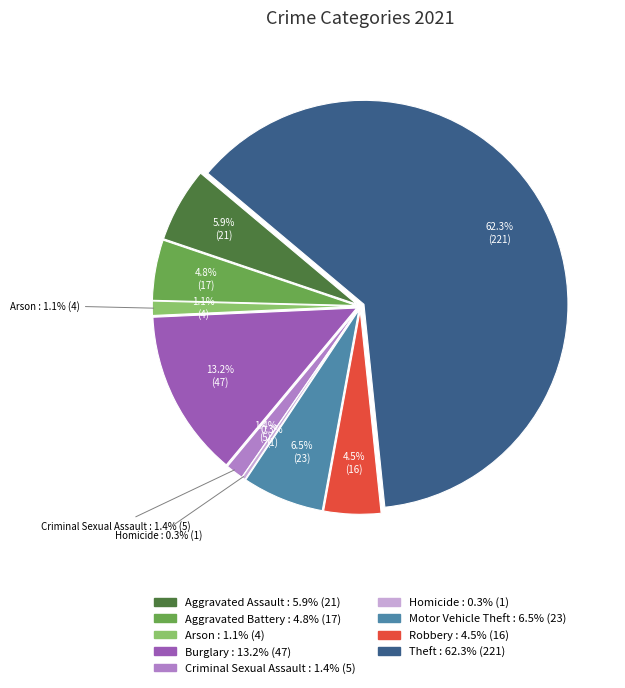

How many slices are in this pie chart?

9